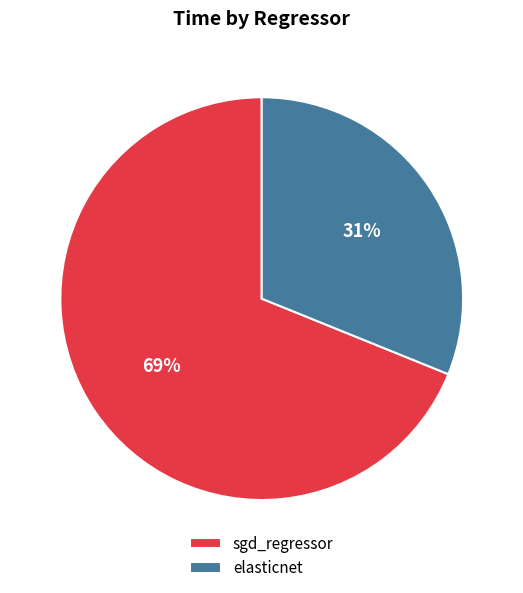

How many segments does this pie chart have?

2